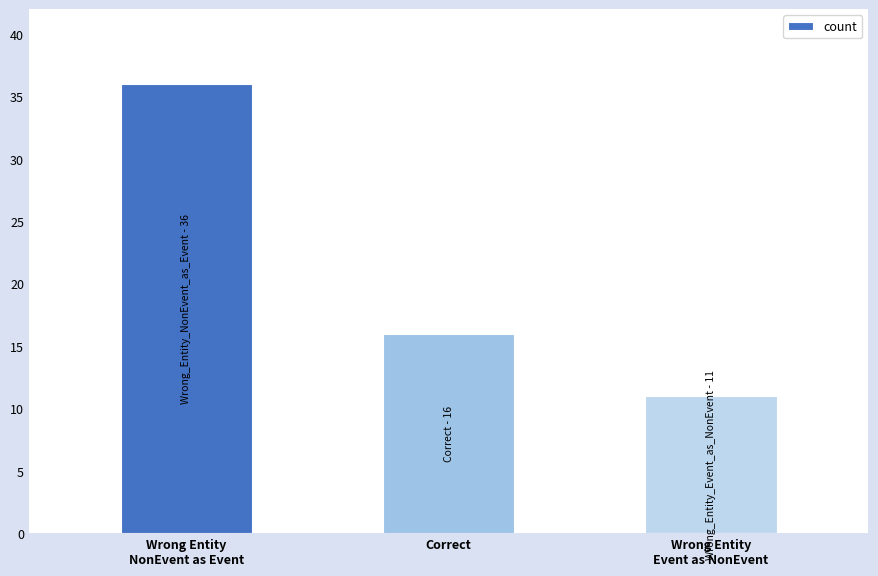

List the labels in order of value, smallest first.

Wrong Entity
Event as NonEvent, Correct, Wrong Entity
NonEvent as Event